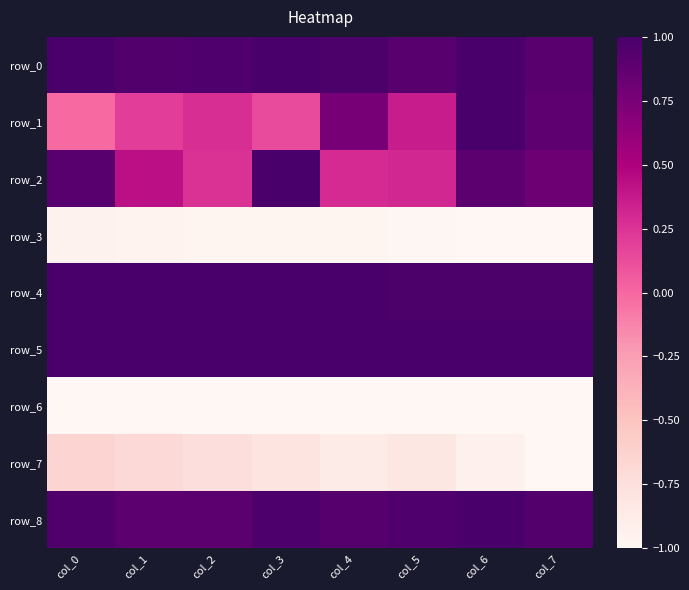

Is it true that row_4 equals 1.7 at col_4?

False